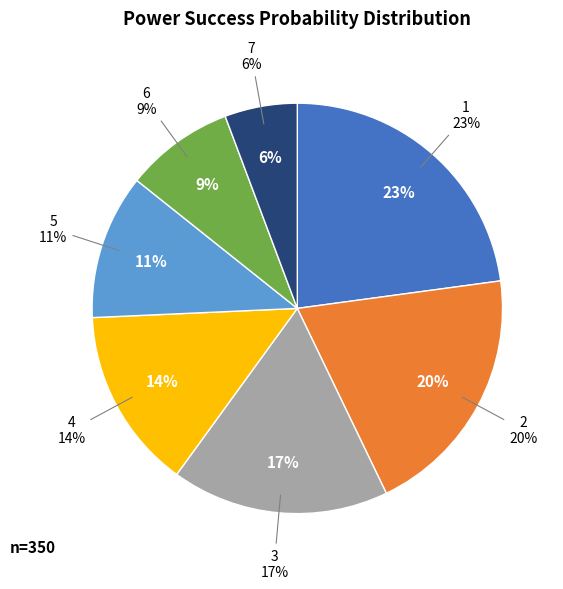

Does 4 account for over 50% of the chart?

No